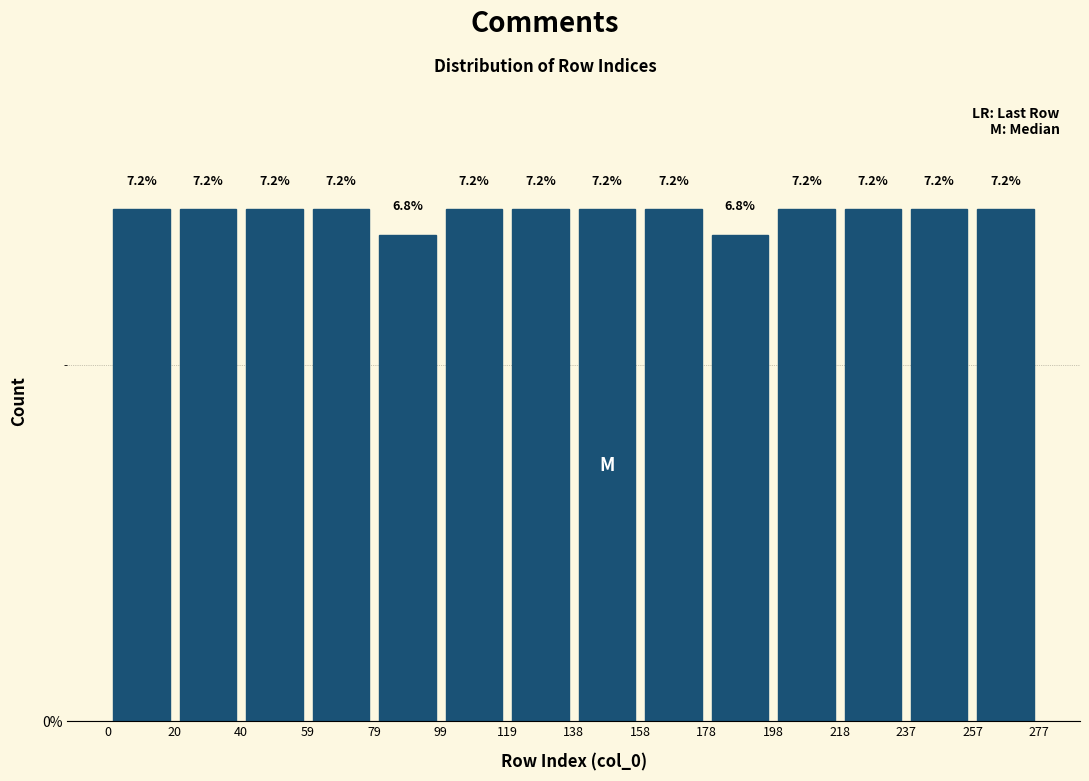

What is the height of the bar covering 218 to 237 on the x-axis?

7.2